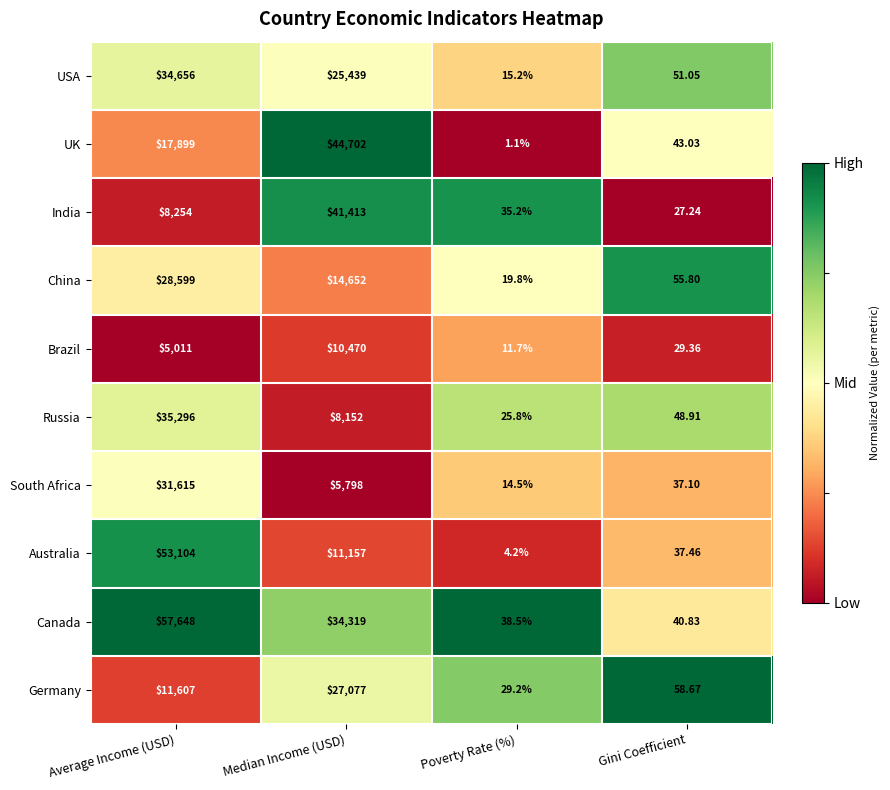

At which label does Russia reach its minimum?

Poverty Rate (%)